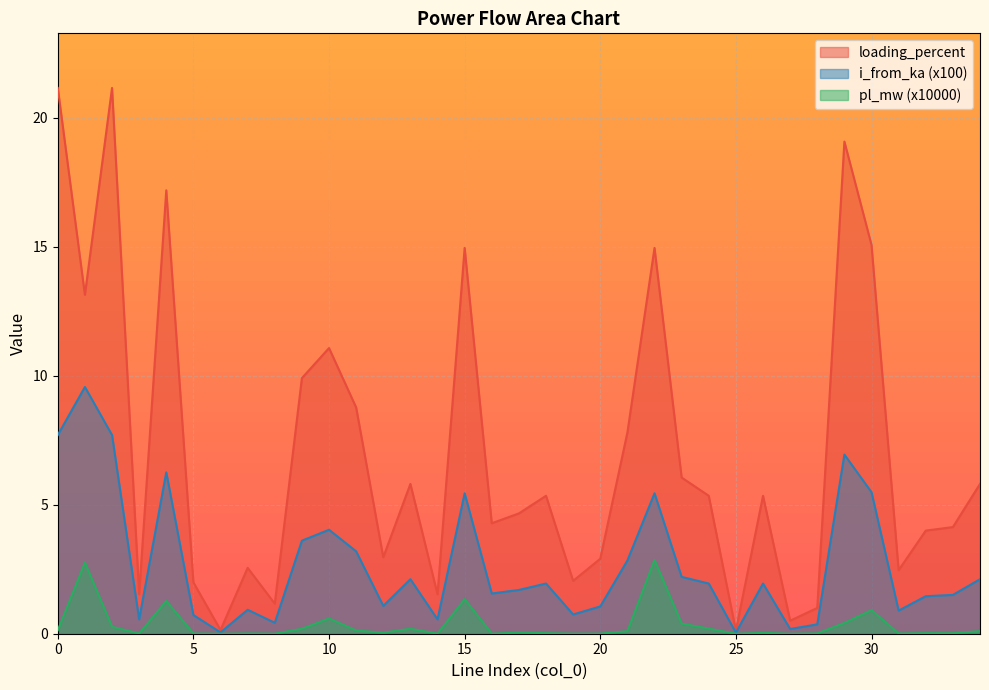

How many lines are shown in the chart?

3